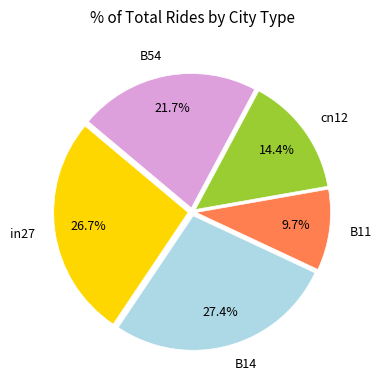

Combined, do B11 and cn12 account for over 50%?

No